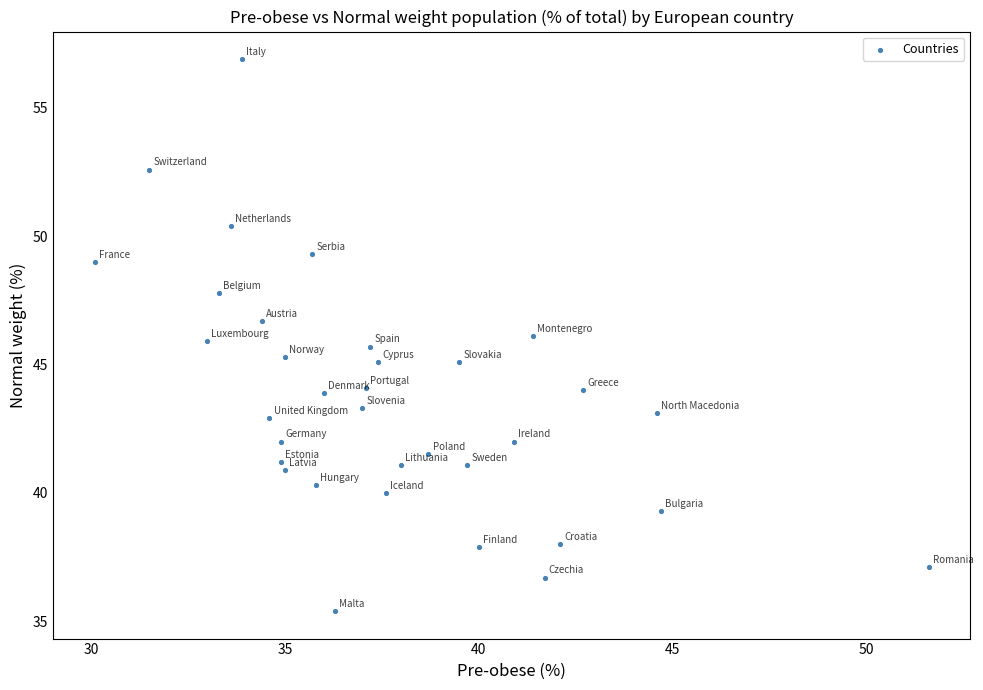

What is the range of X values (max minus min)?

21.5